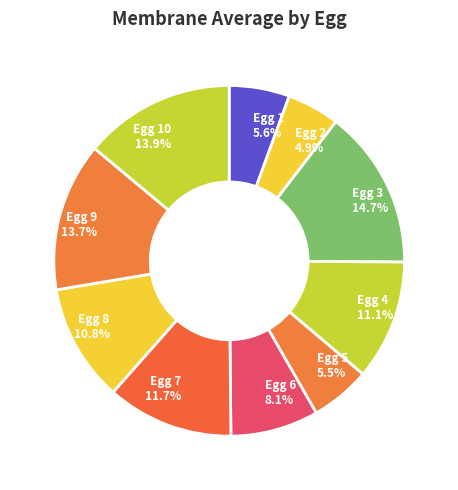

Combined, do Egg 3 14.7% and Egg 4 11.1% account for over 50%?

No